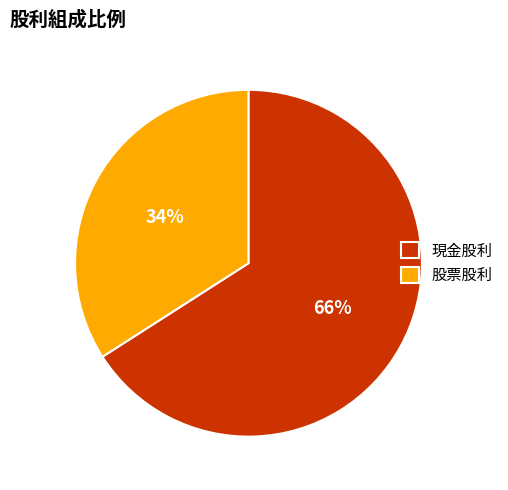

To the nearest percent, what is the difference between the largest and smallest slice percentages?

32%